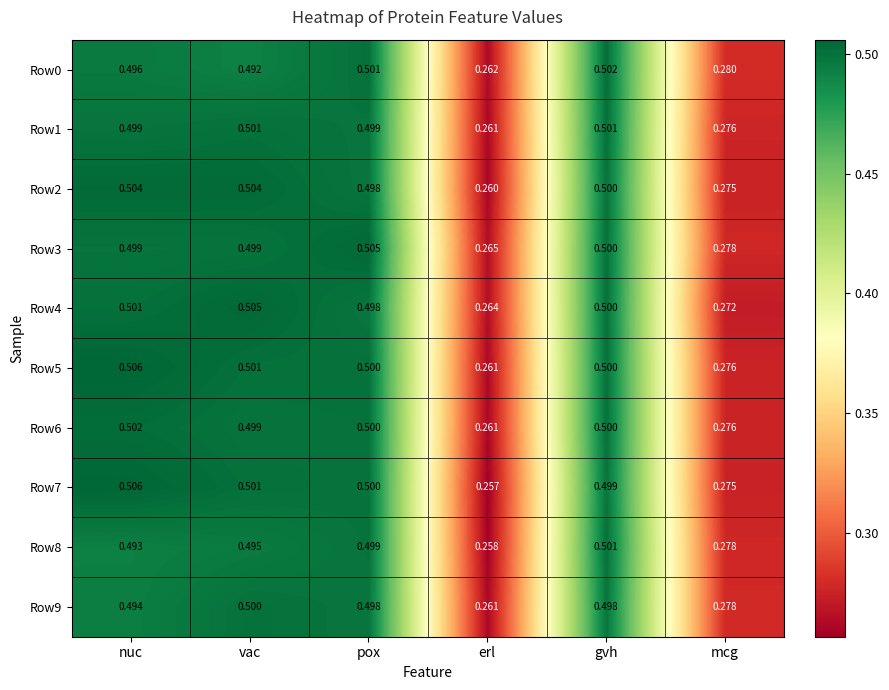

Which label corresponds to the largest value in the chart?

nuc